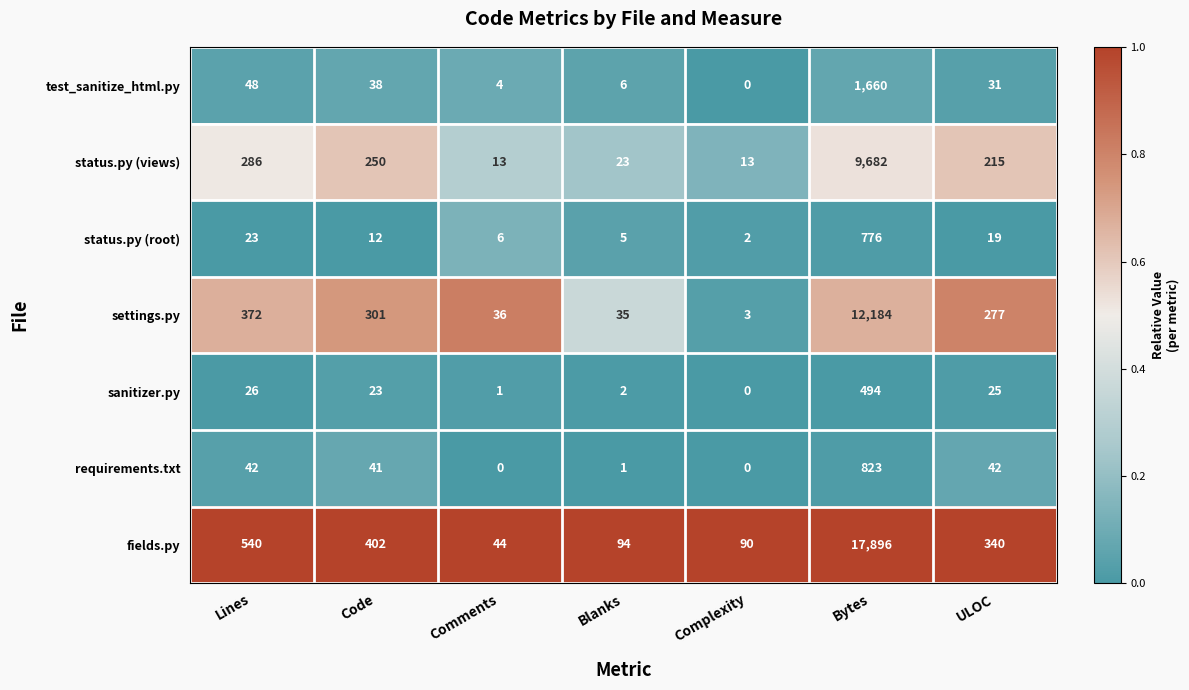

Read the settings.py value at ULOC, to the nearest 50.

300